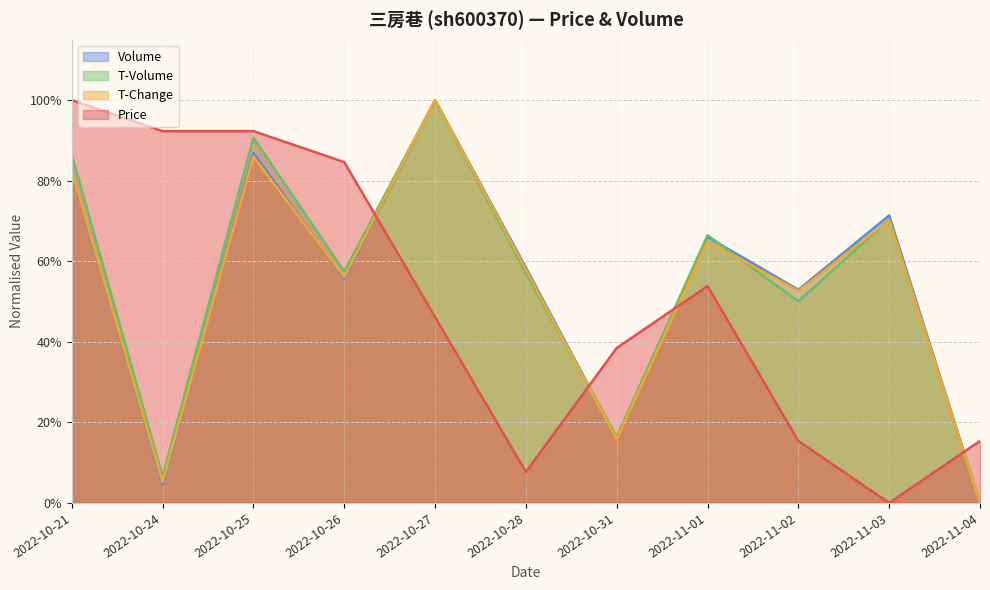

True or false: price and t_volume intersect in this chart.

True